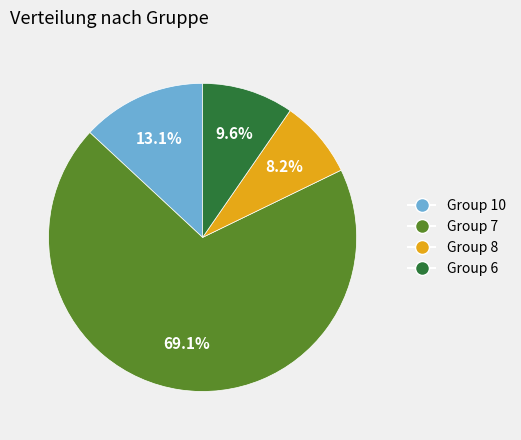

How many slices are in this pie chart?

4